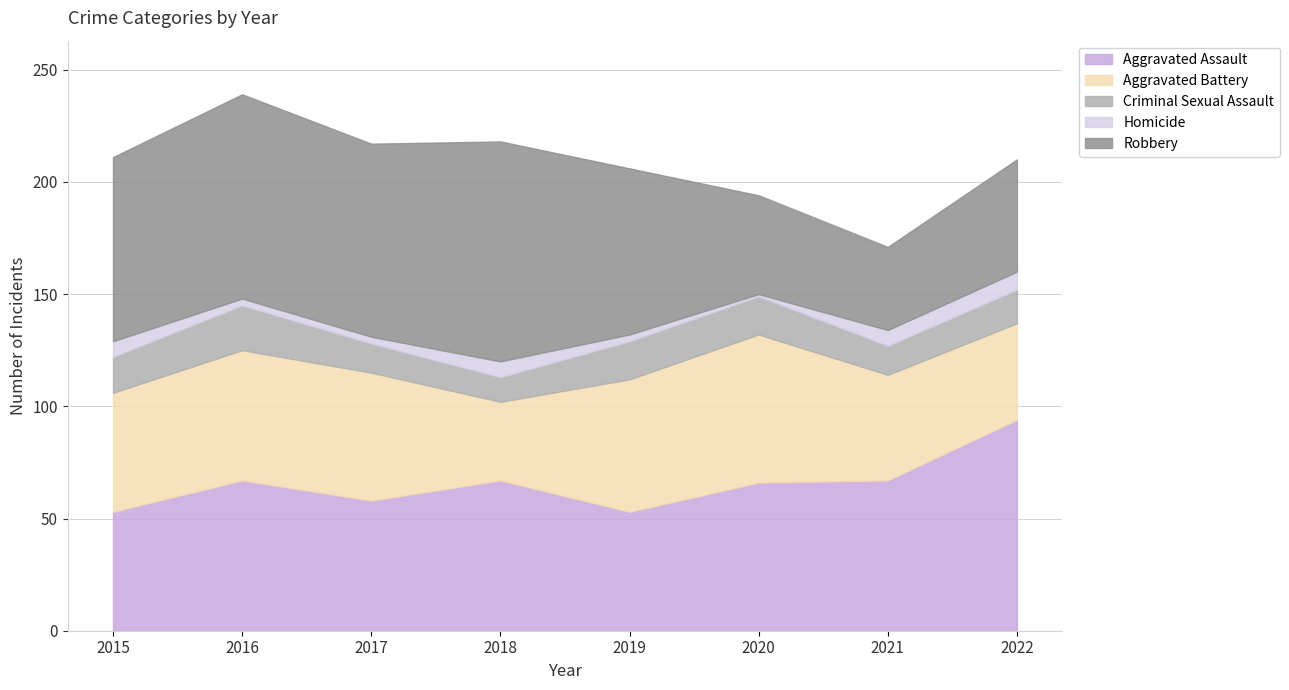

What is the value of the Aggravated Battery point at the 8th from the left?

43